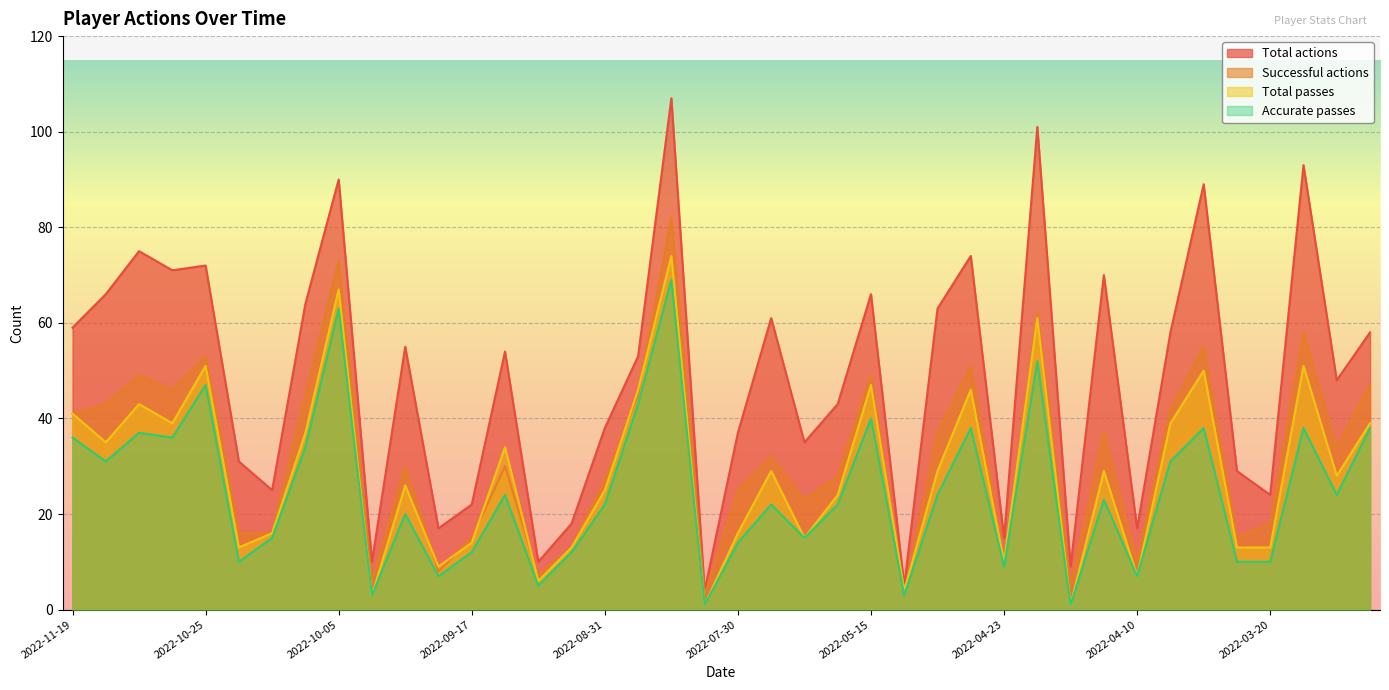

How many data points does each series have?

40